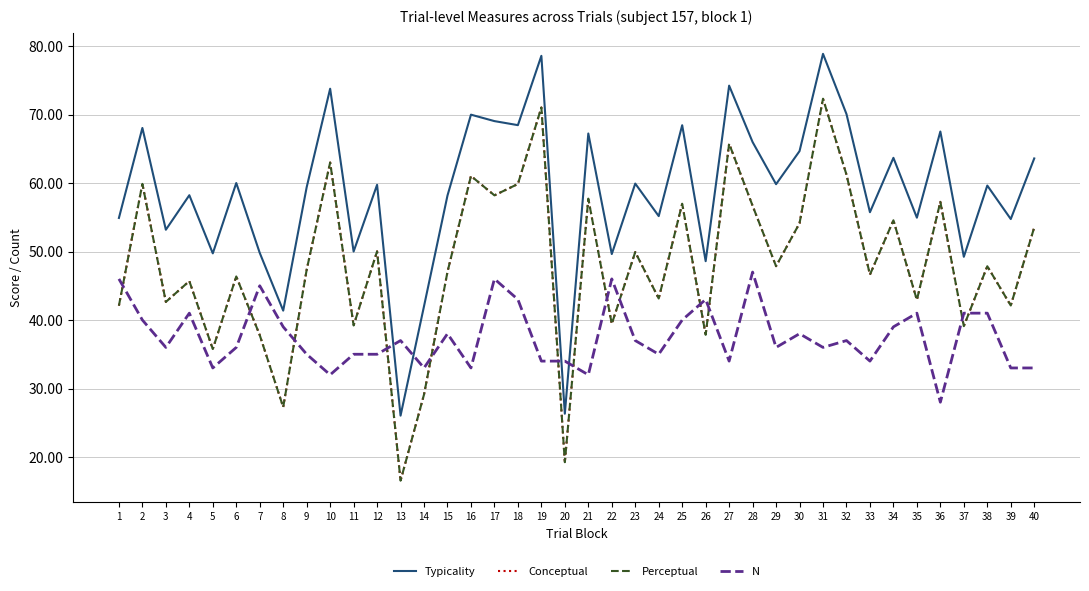

What is the value of the Typicality point at the 14th from the left?

42.0